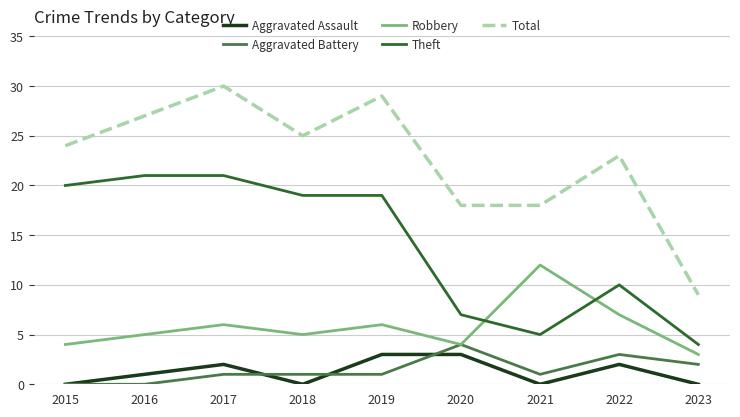

How many lines are shown in the chart?

5